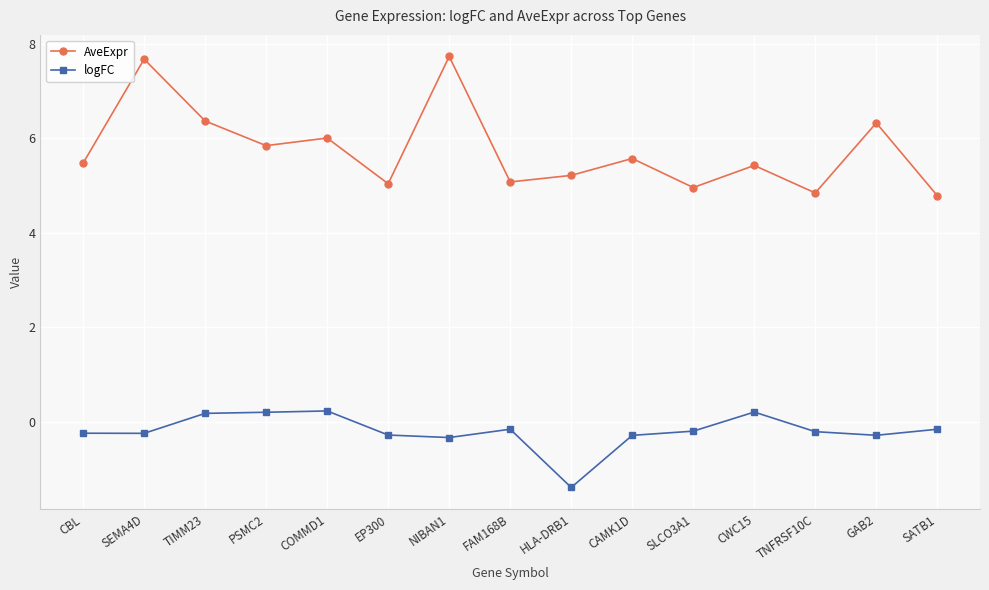

True or false: logFC and AveExpr cross at least once.

False